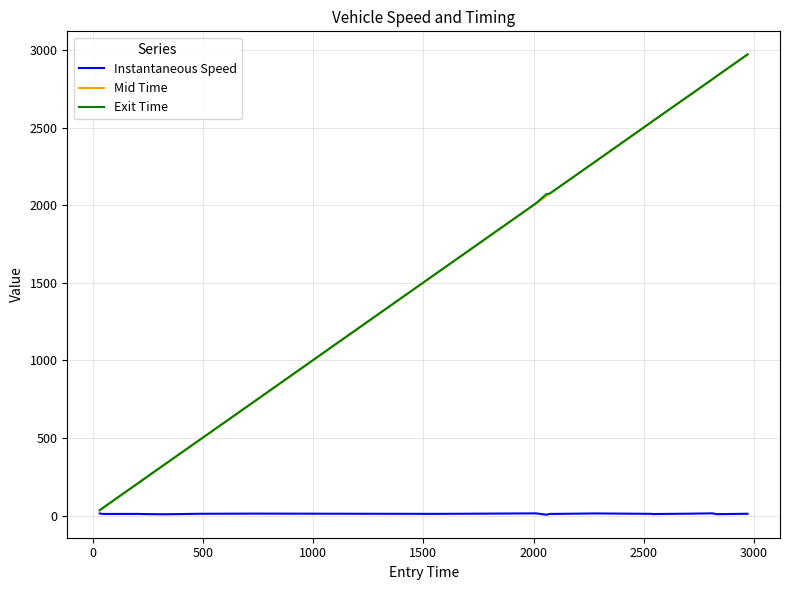

What is the maximum value for Exit Time?

2974.4